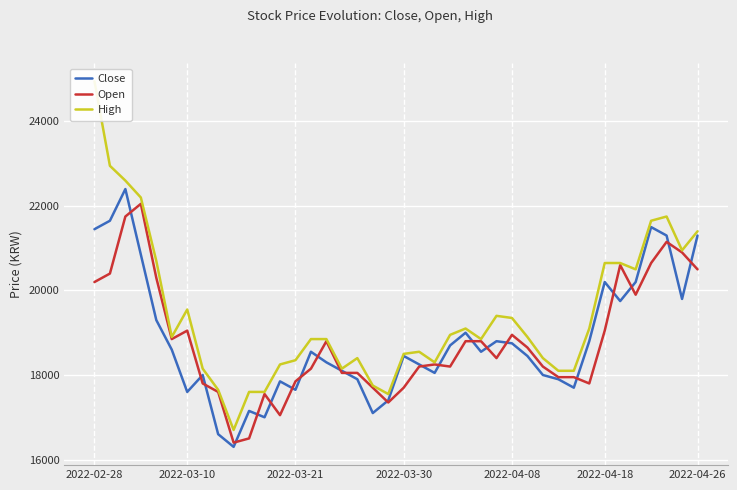

How many lines are shown in the chart?

3